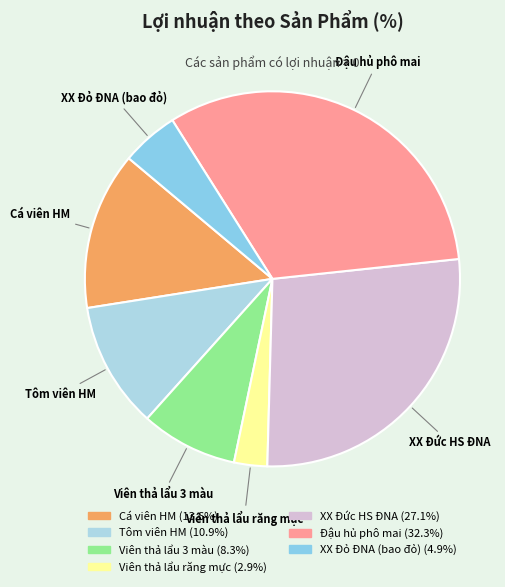

Do XX Đỏ ĐNA (bao đỏ) and Viên thả lẩu răng mực together represent more than half of the pie?

No